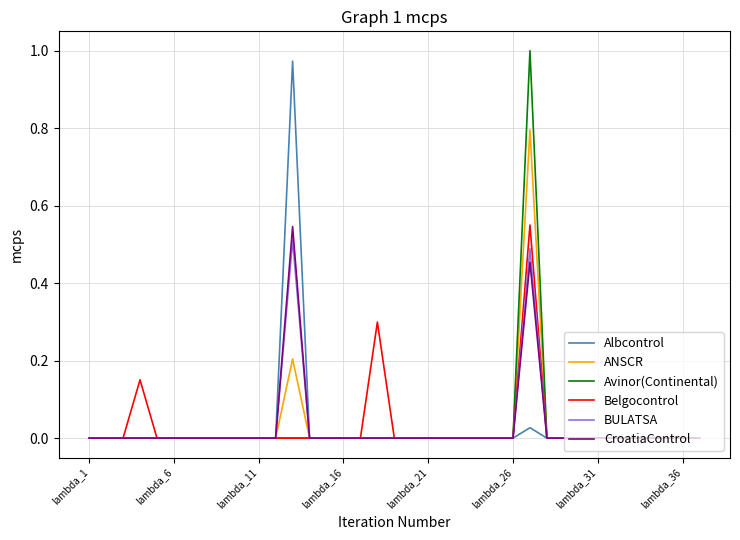

List the series in order of their peak value, highest first.

Avinor(Continental), Albcontrol, ANSCR, Belgocontrol, CroatiaControl, BULATSA